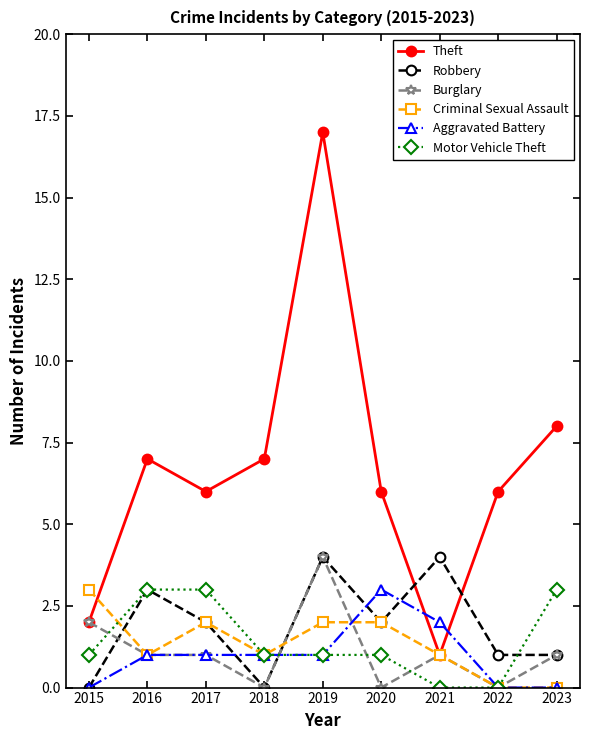

The value of Burglary at 2019 is 2. True or false?

False